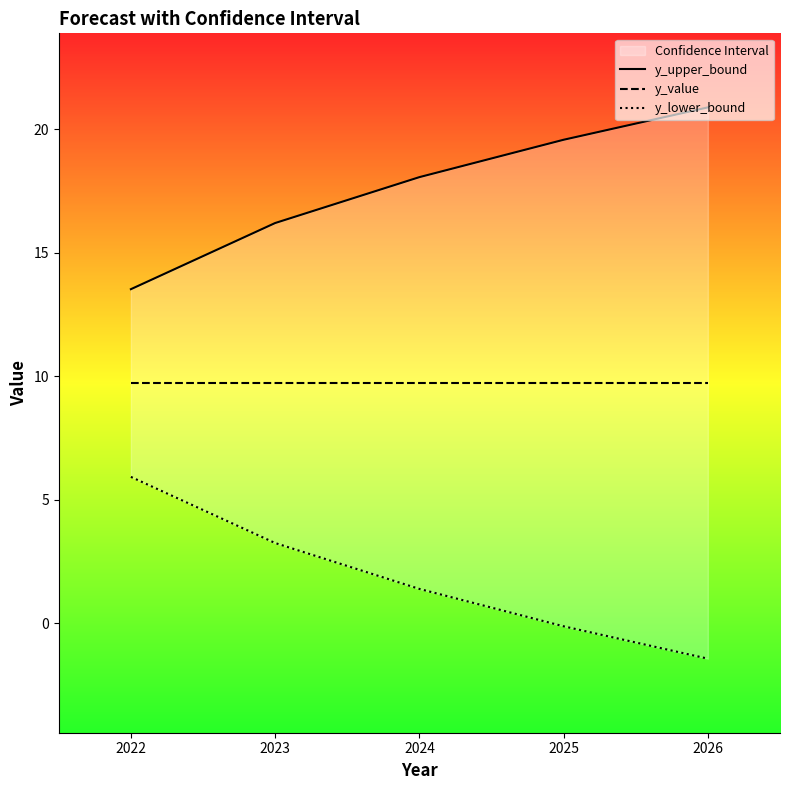

Where does the y_lower_bound series first go above 1?

2022